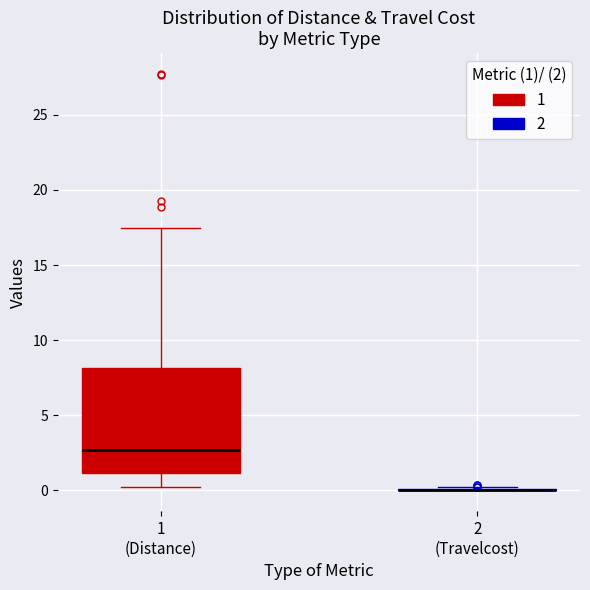

Where is the upper edge of the box for 1 (Distance) on the y-axis? The values are not printed on the chart, so give them approximately, as read against the axis.

8.0